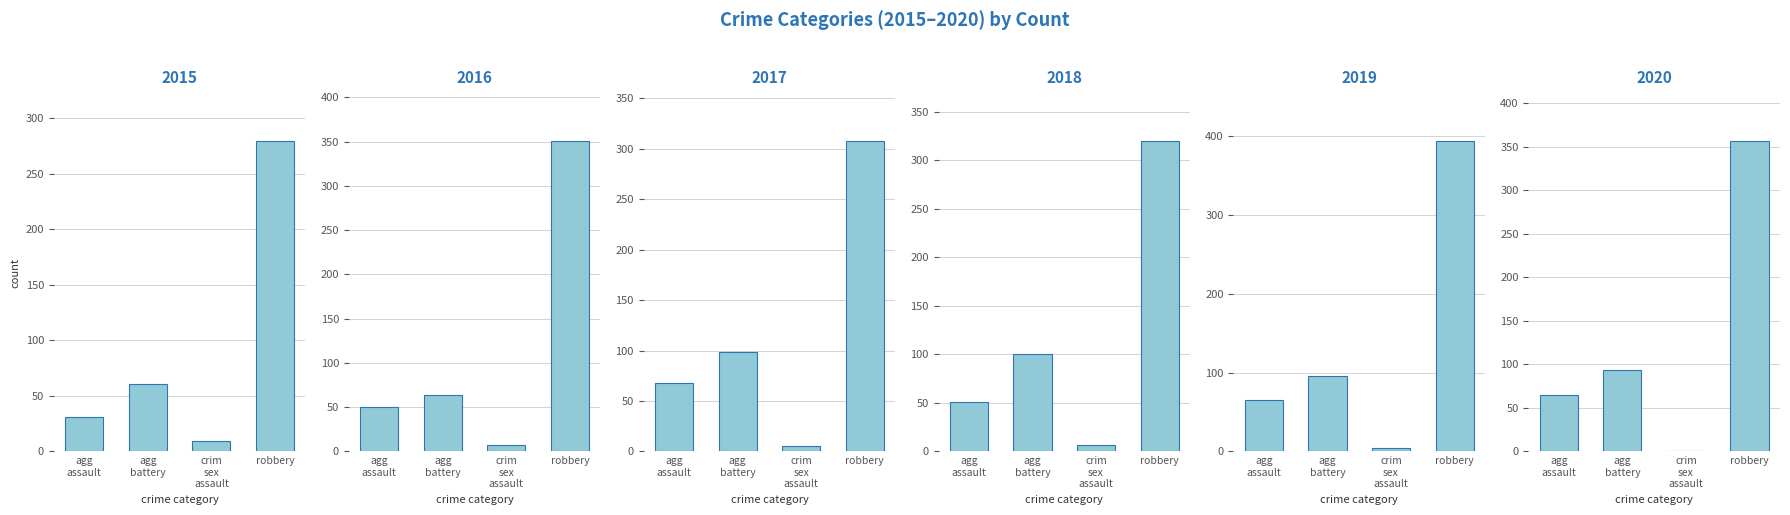

Rank the series at crim sex assault from lowest to highest value.

2020, 2019, 2017, 2016, 2018, 2015